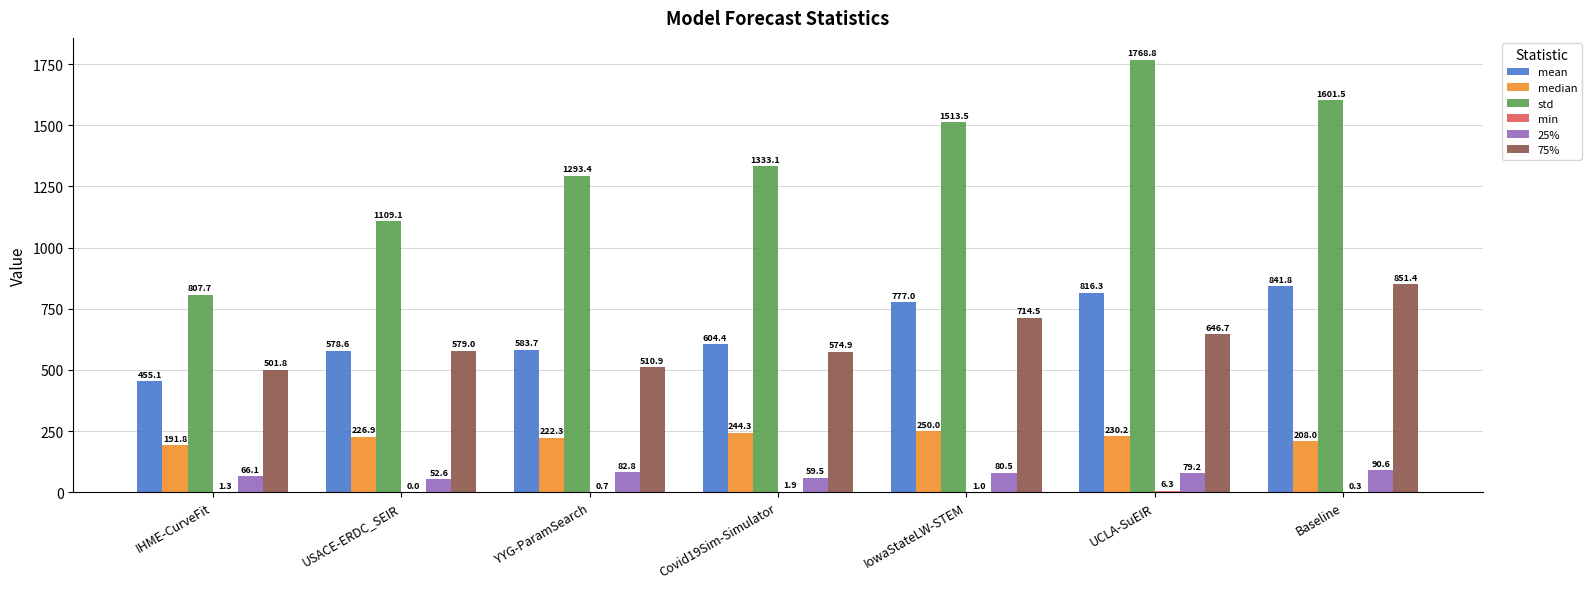

Which series has the largest total across all categories?

std